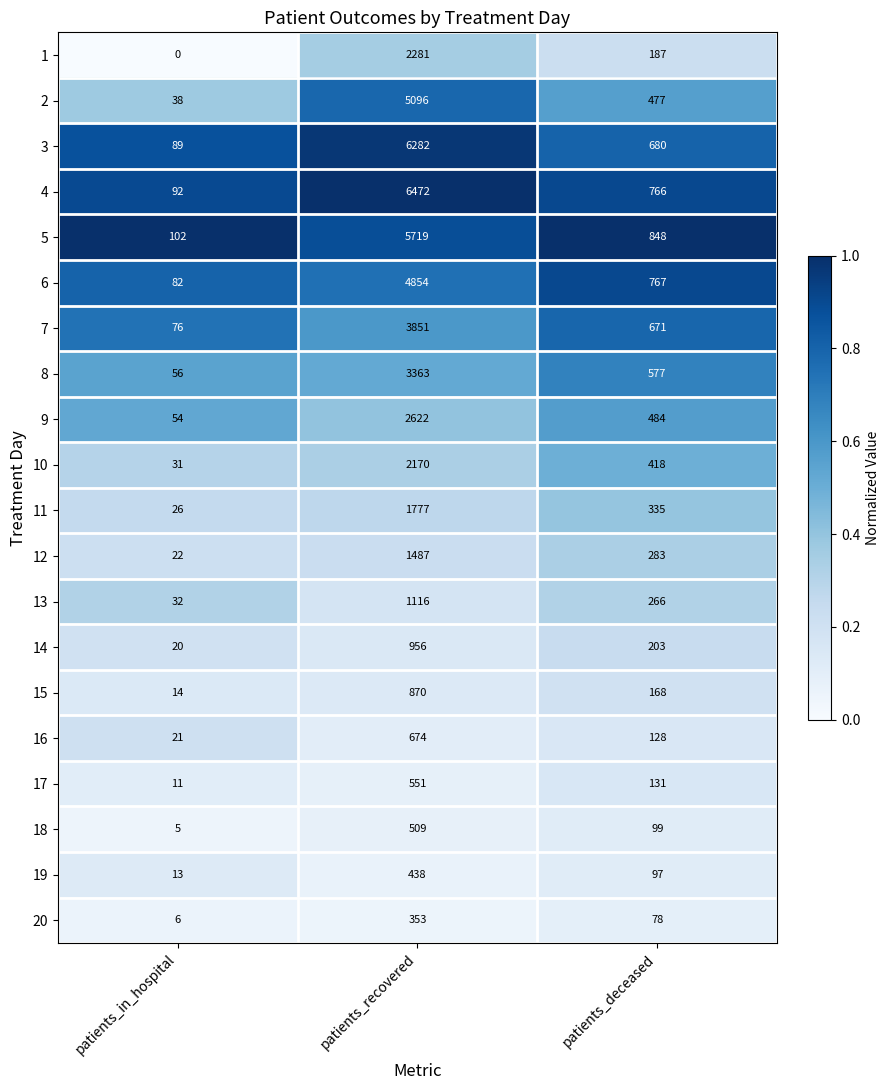

The value of 13 at patients_deceased is 266. True or false?

True